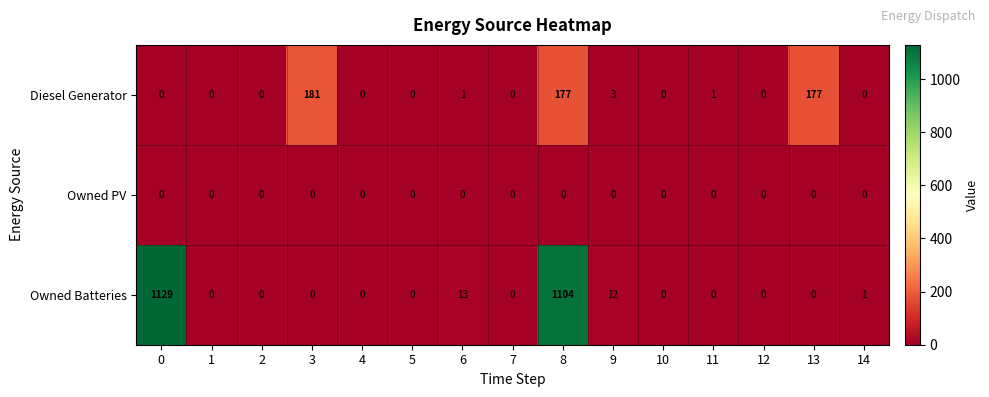

What is the difference between the maximum and second lowest values in the Owned Batteries series?

1129